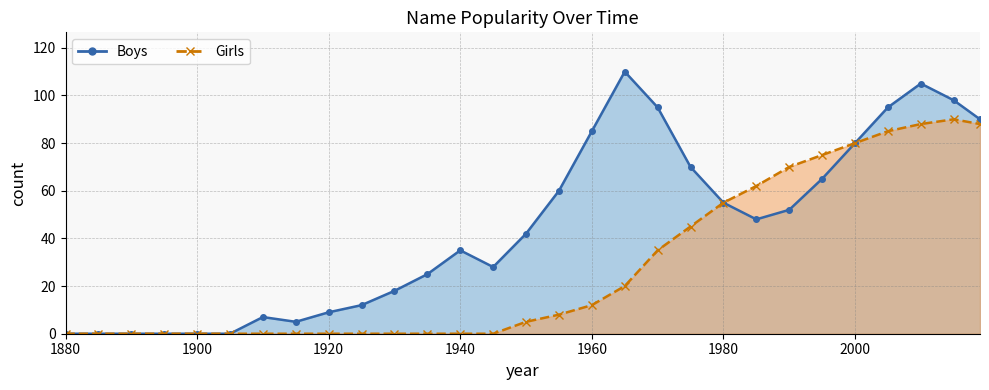

At which category is the sum across all series the highest?

2010